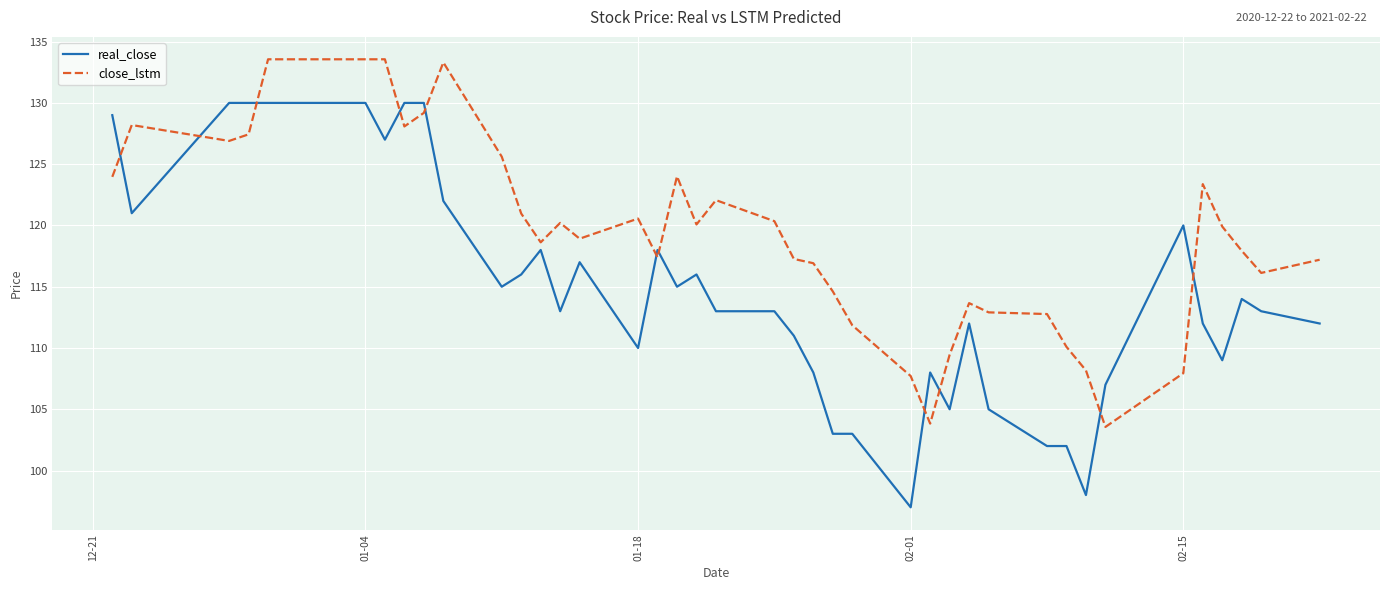

Which series has the largest total across all categories?

close_lstm